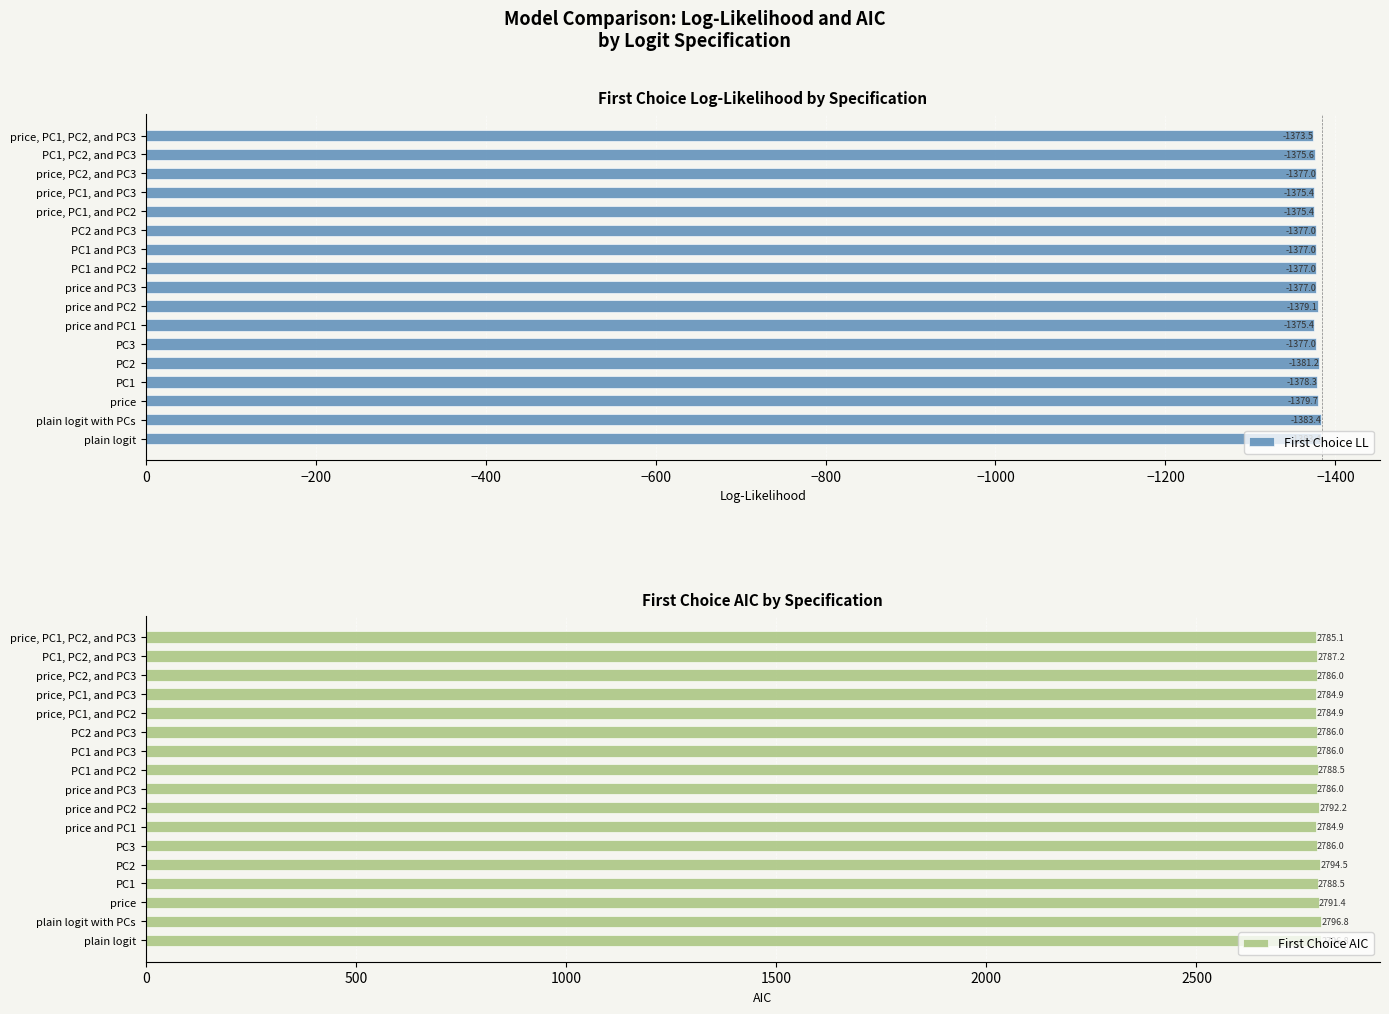

Is it true that First Choice LL equals -773.4 at price, PC1, PC2, and PC3?

False